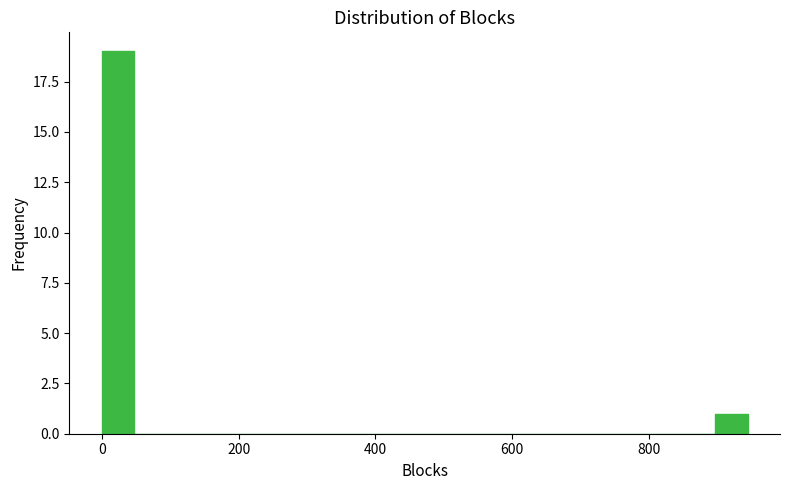

Read against the x-axis, roughly where is the centre of the tallest bar?

20